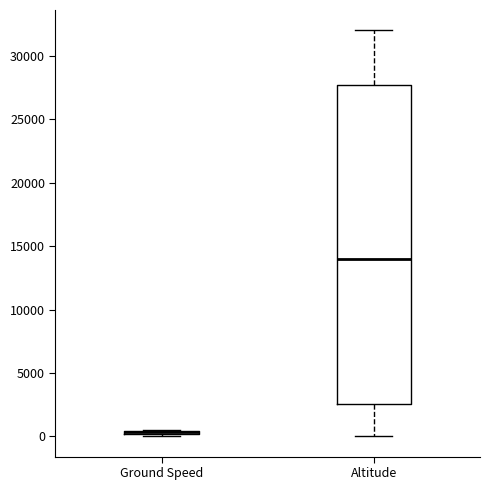

Where is the upper edge of the box for Ground Speed on the y-axis? The values are not printed on the chart, so give them approximately, as read against the axis.

500